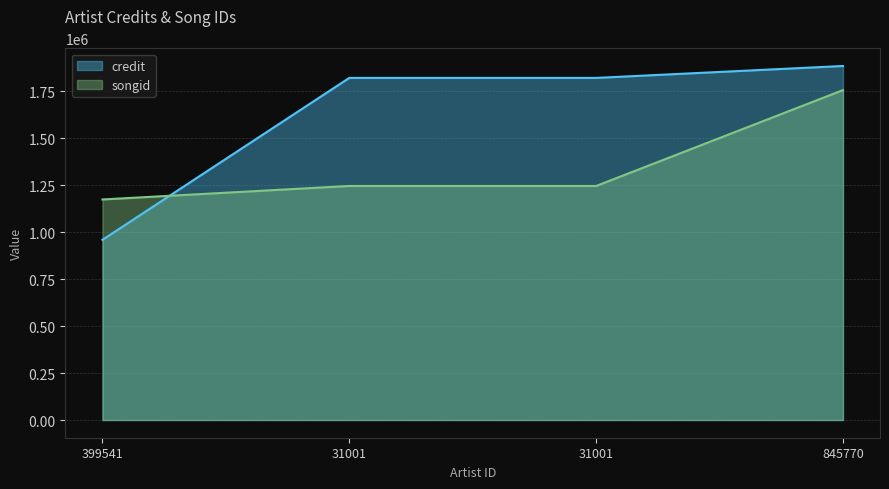

What is the sum of all credit values?

6482731